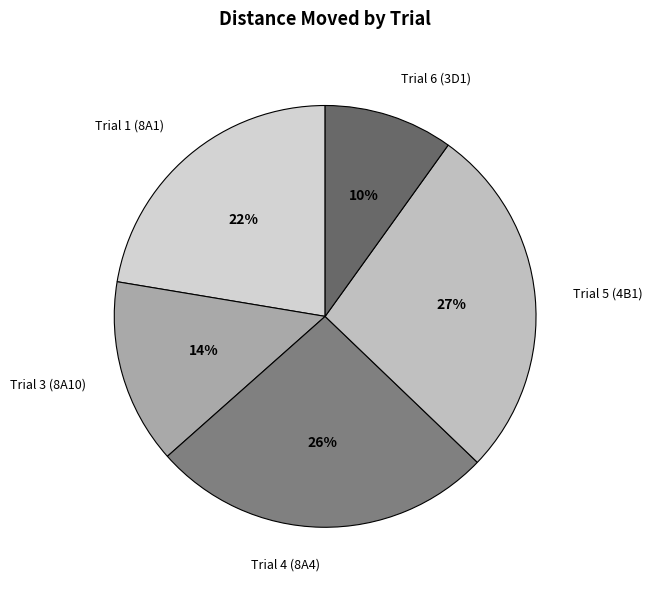

To the nearest percent, what percentage of the pie is Trial 3 (8A10)?

14%